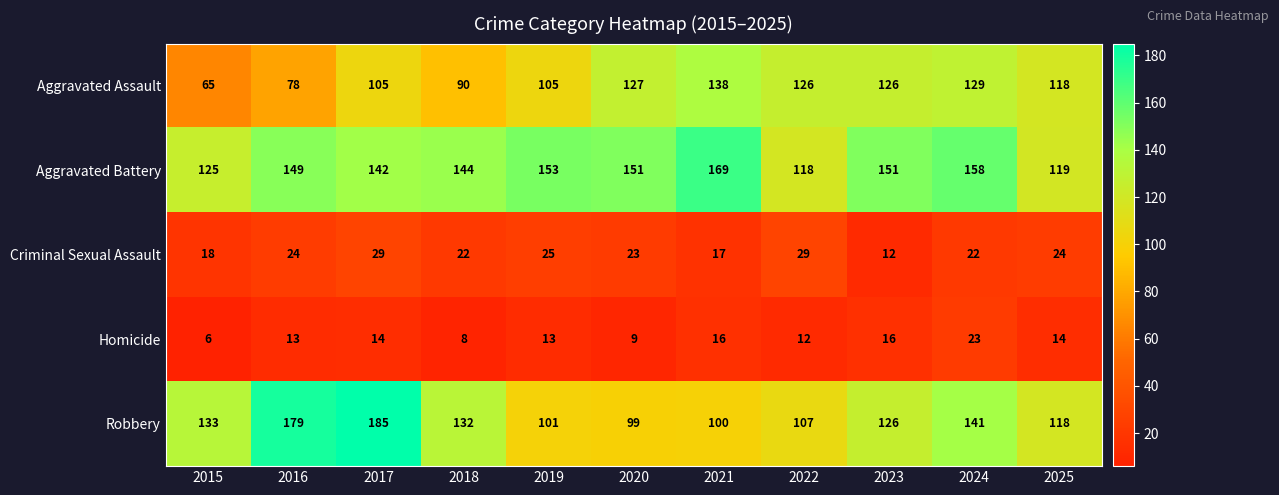

What is the average value of the Robbery series?

129